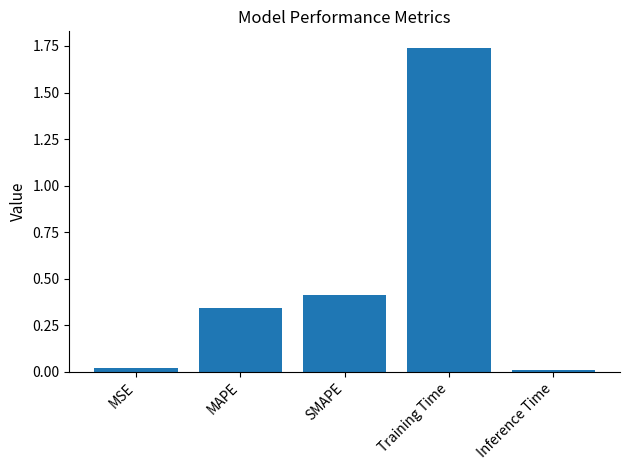

Does the chart contain any negative values?

No